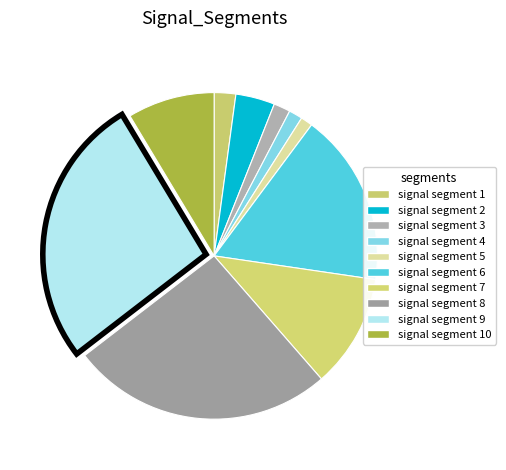

What is the smallest slice in the pie chart?

signal segment 5